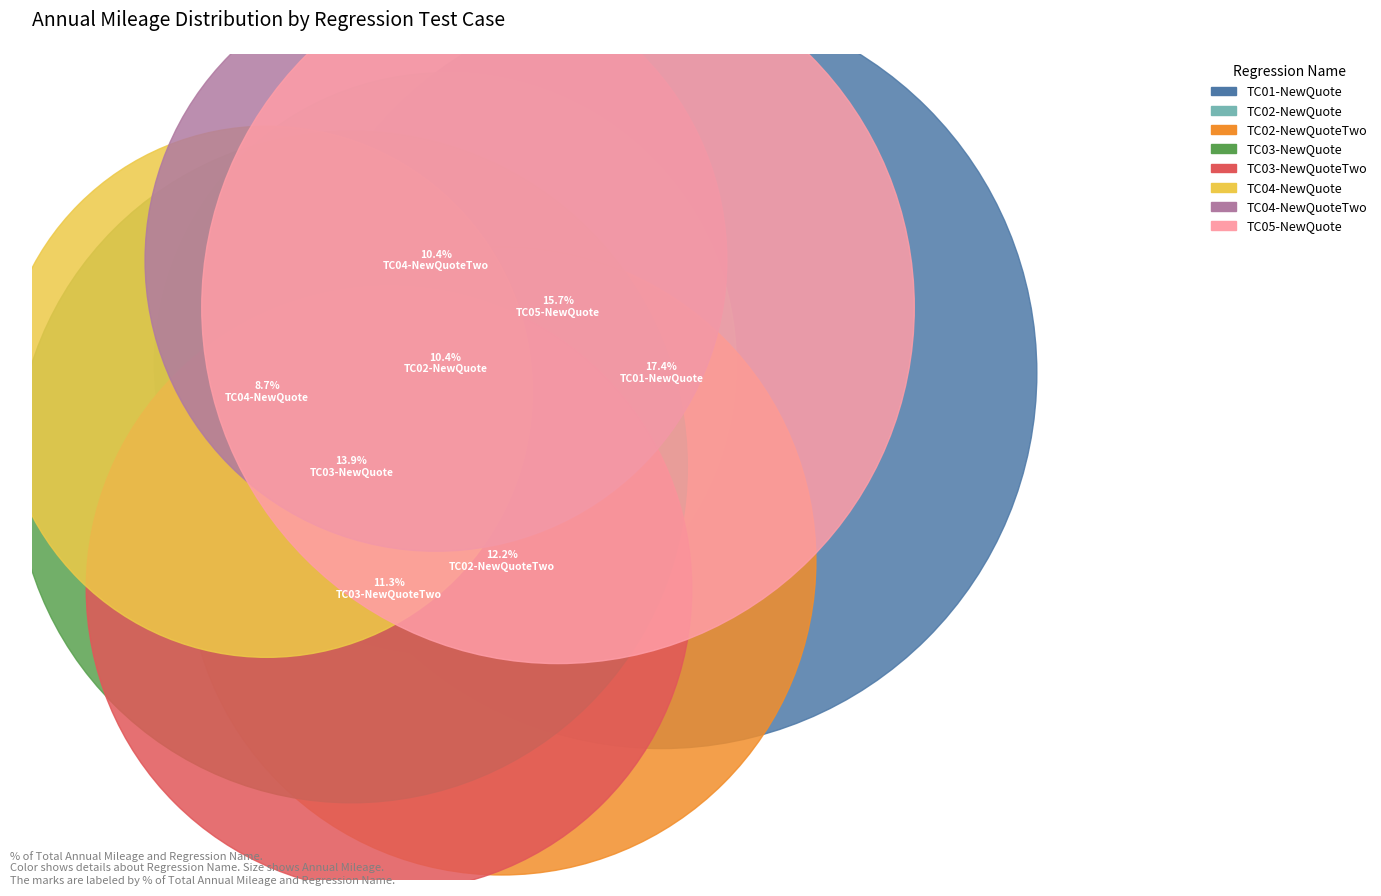

To the nearest percent, what is the difference between the TC02-NewQuoteTwo and TC04-NewQuote slice percentages?

3%